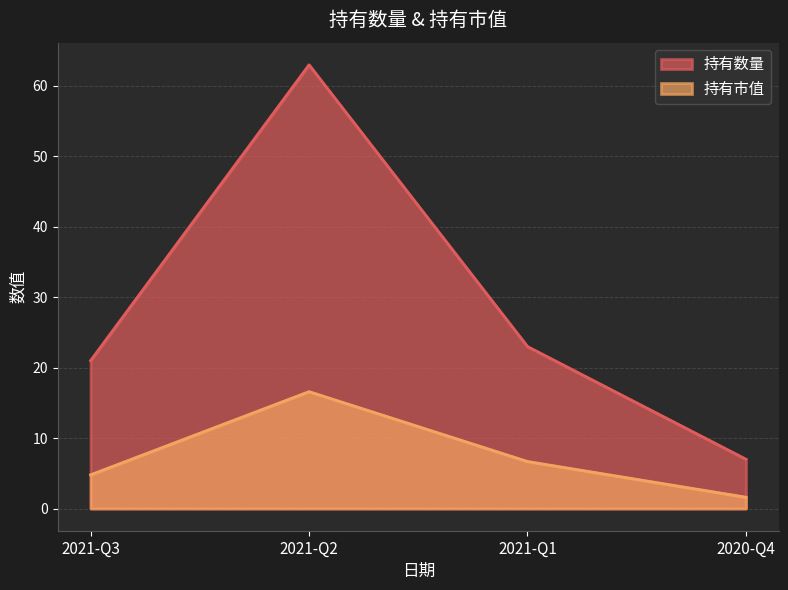

Which category has the lowest value across all series?

2020-Q4